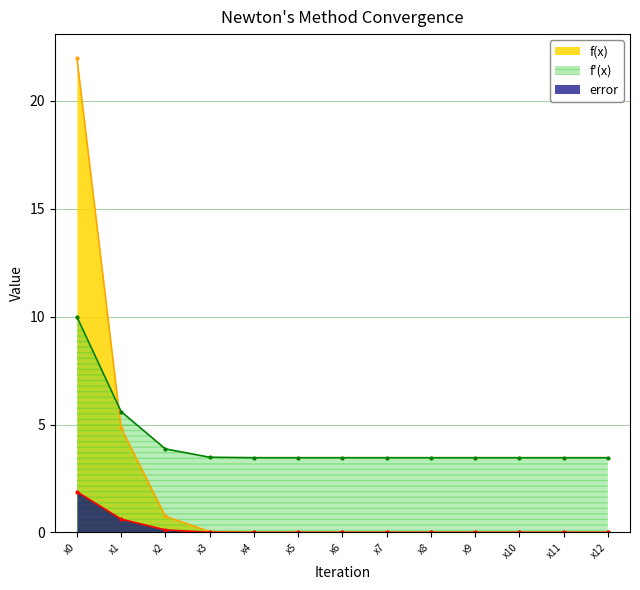

How many times do f(x) and error cross each other?

1